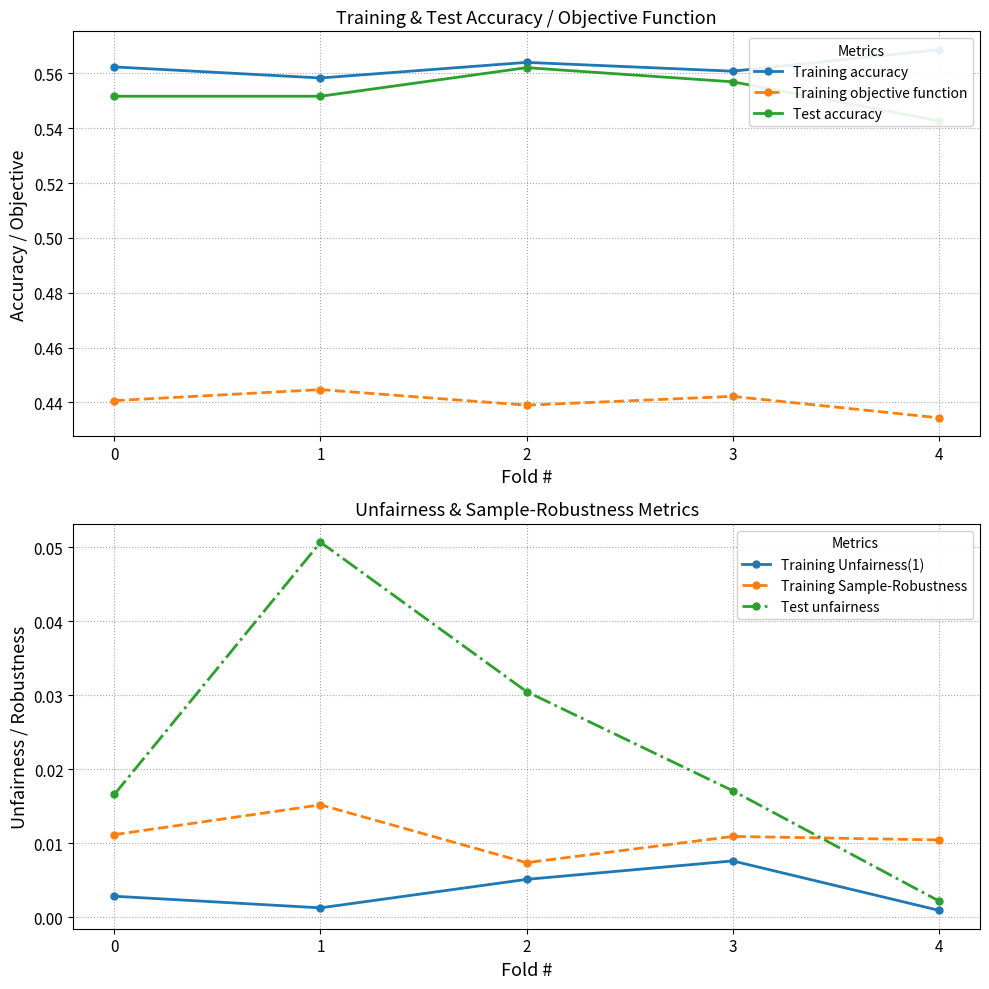

Does the chart display data point markers on the line(s)?

Yes